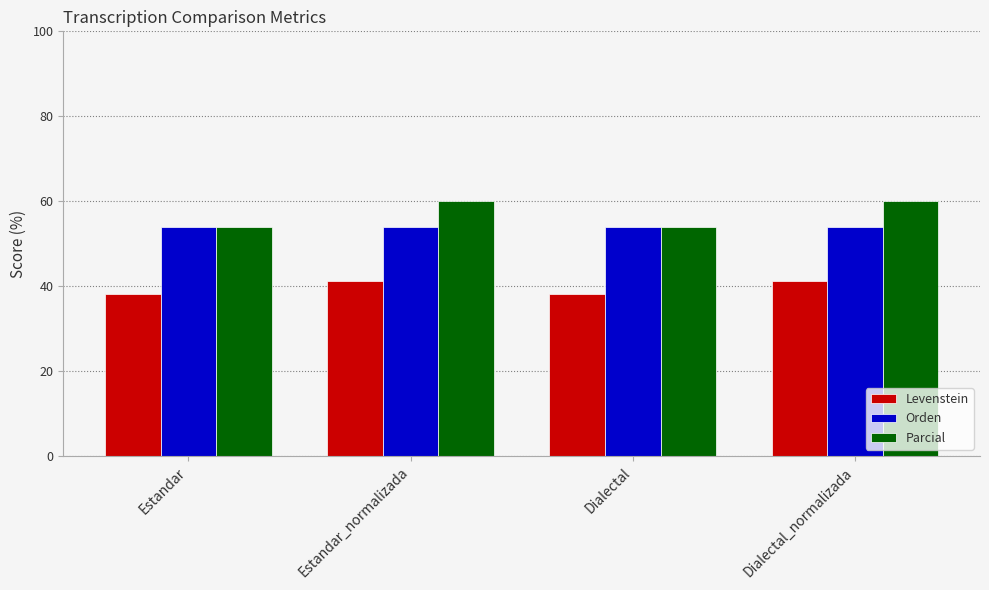

Reading left to right, extract all data points from this chart.

Levenstein: 38.1	41.2	38.1	41.2
Orden: 53.8	53.8	53.8	53.8
Parcial: 53.8	60.0	53.8	60.0